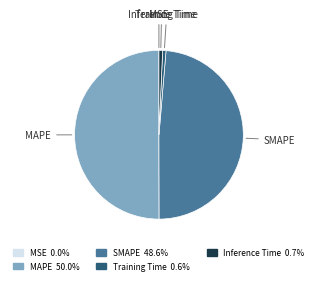

Which slice is the largest?

MAPE